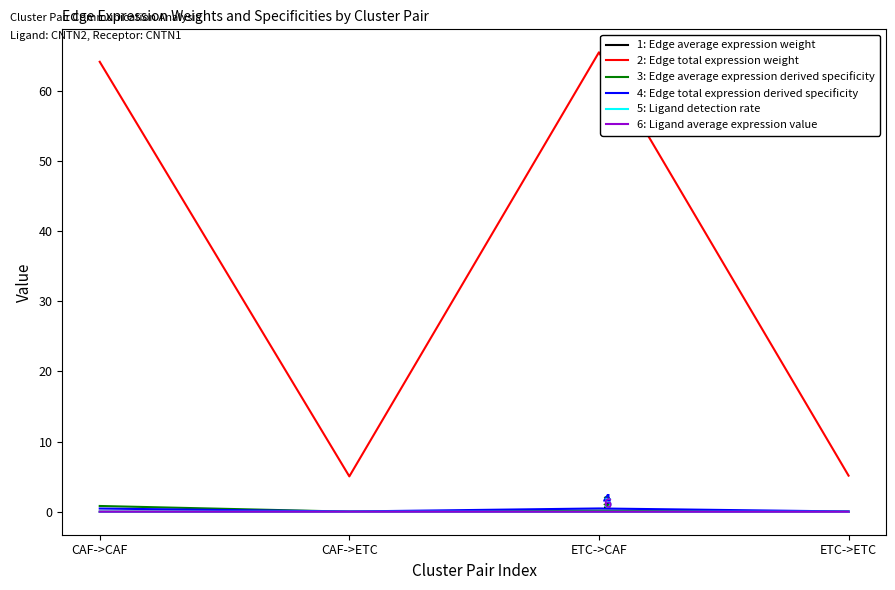

Does the chart have visible grid lines?

No